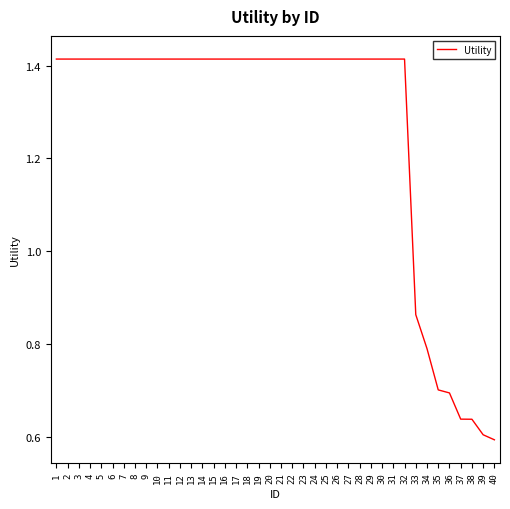

What is the ratio of the value at 7 to the value at 28?

1.0